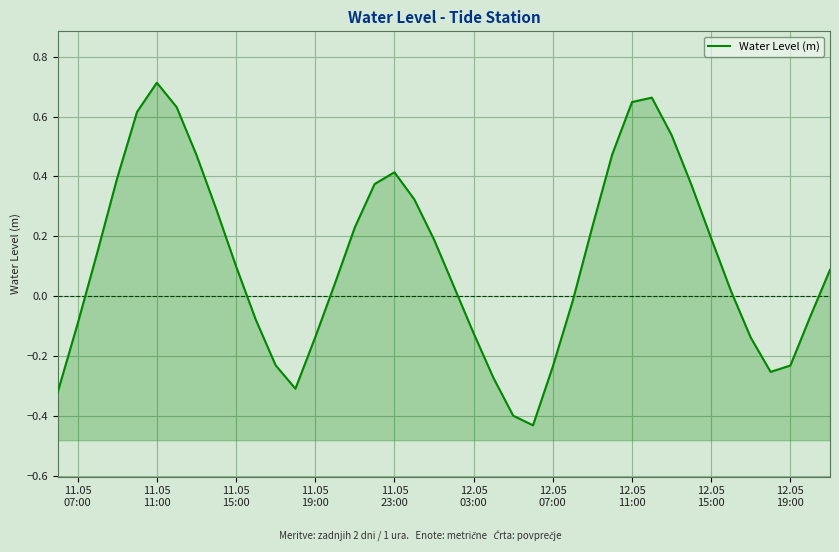

What is the difference between the second highest and second lowest values?

1.1